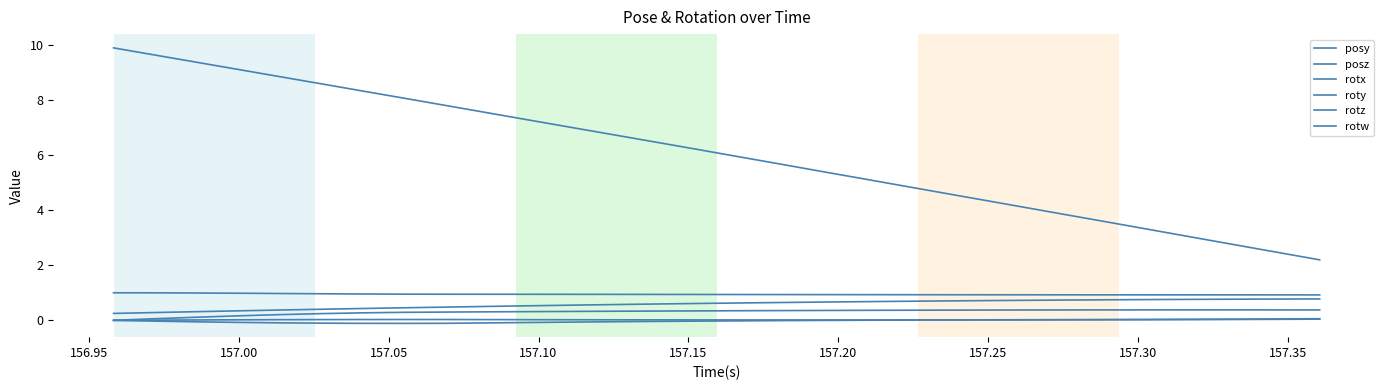

True or false: posy and rotw intersect in this chart.

False